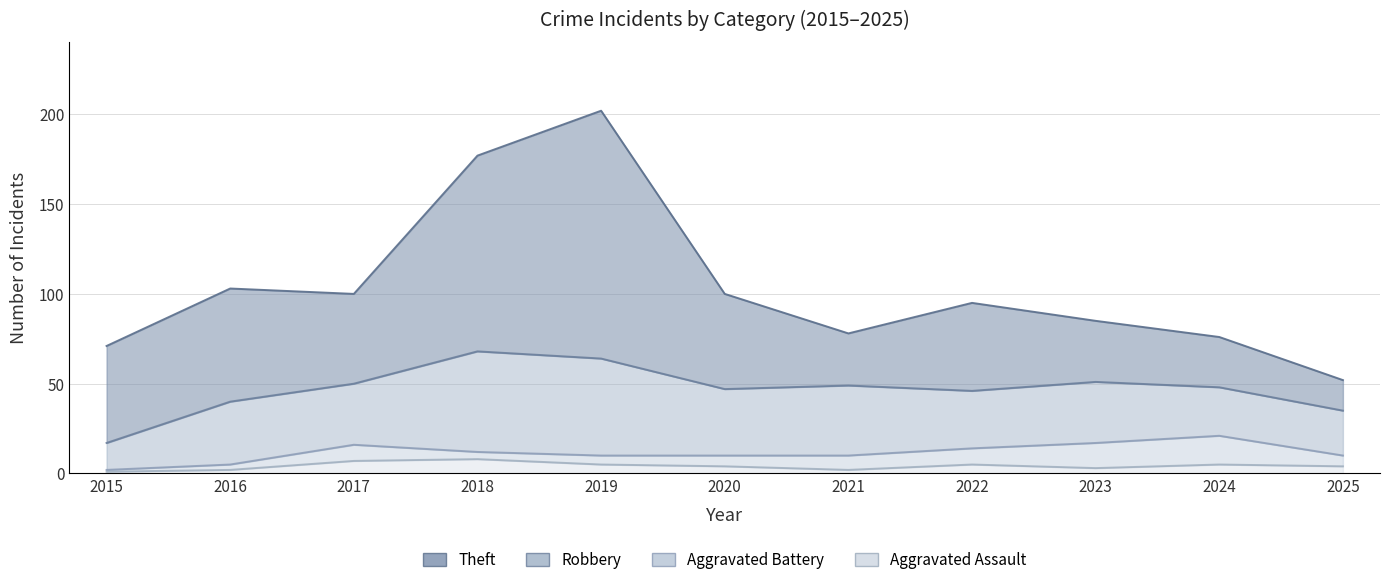

What is the difference between the maximum and minimum values in the Theft series?

121